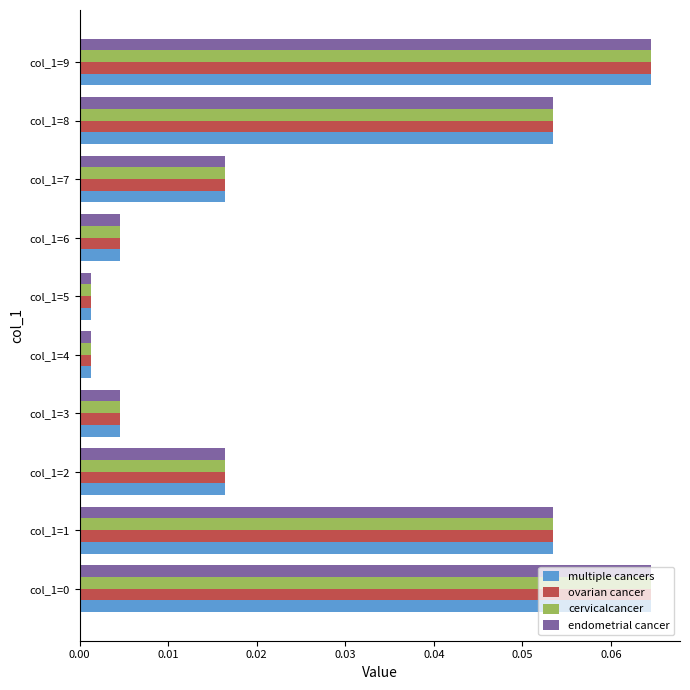

What is the sum of all cervicalcancer values?

0.3